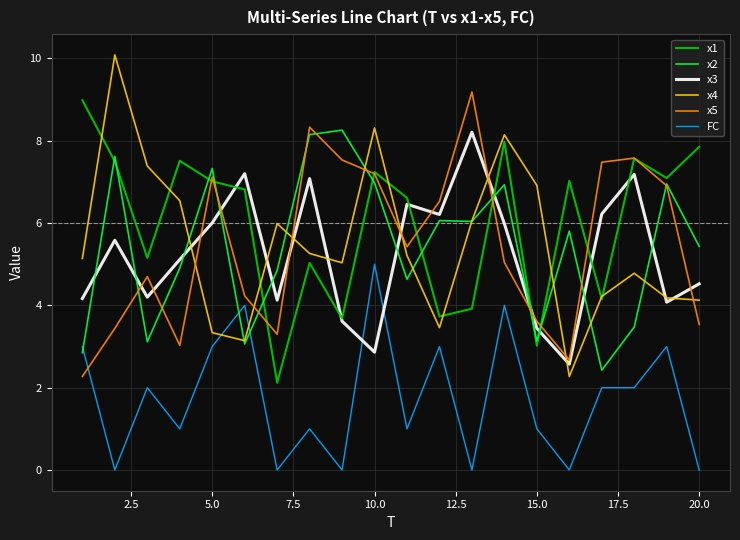

True or false: x3 and x2 intersect in this chart.

True